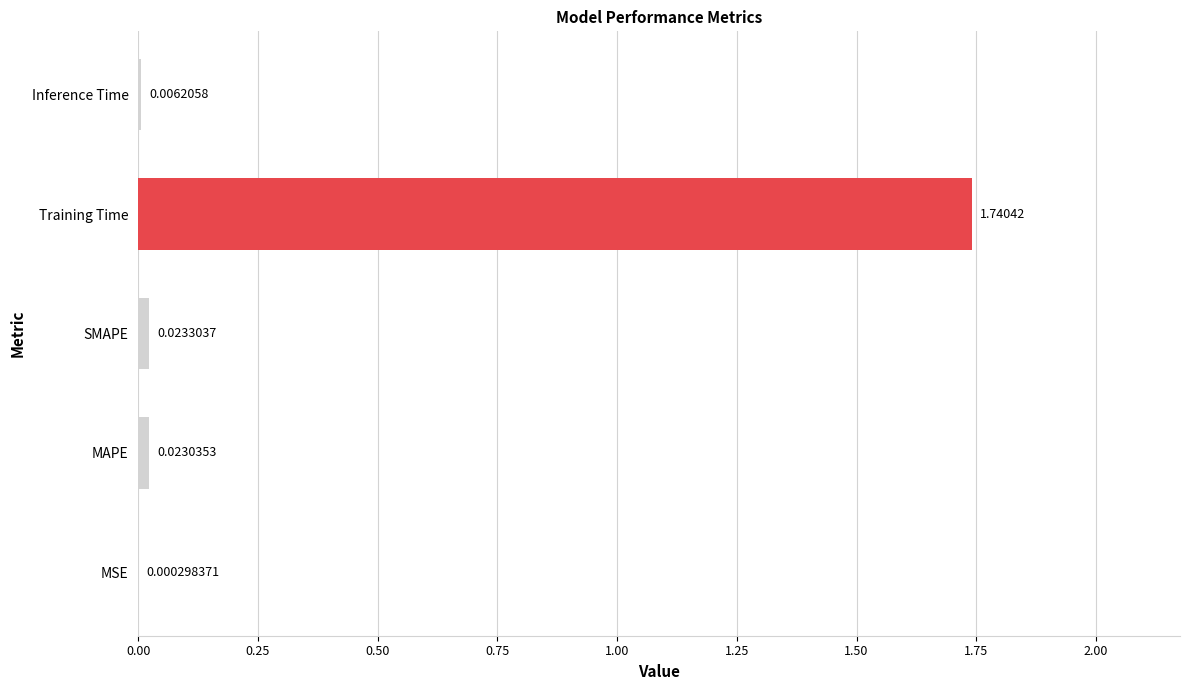

Which category has the highest value across all series?

Training Time